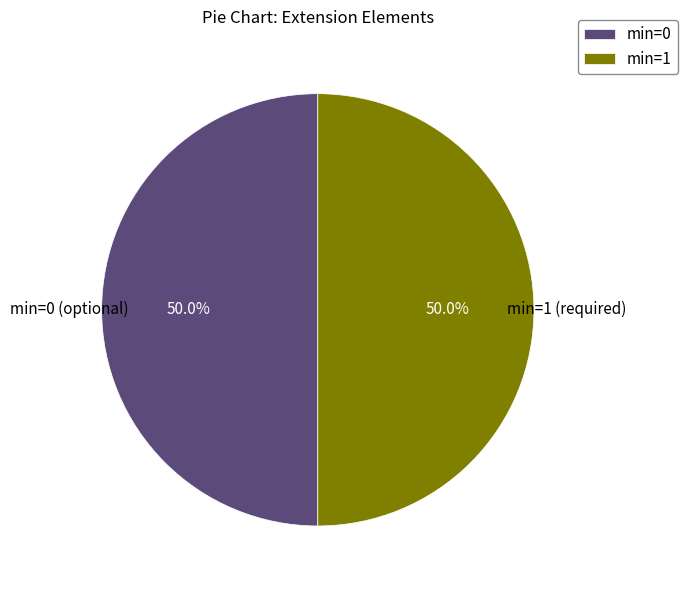

Approximately how many times larger is the value at min=1 compared to min=0?

1.0